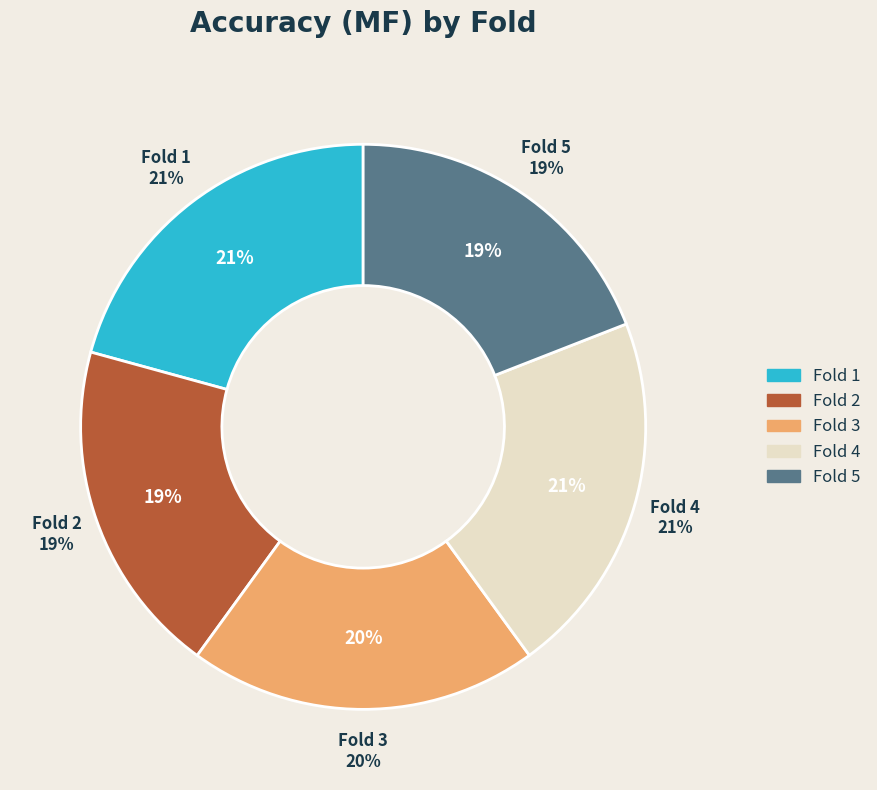

Is the sum of 4 and 3 greater than half?

No